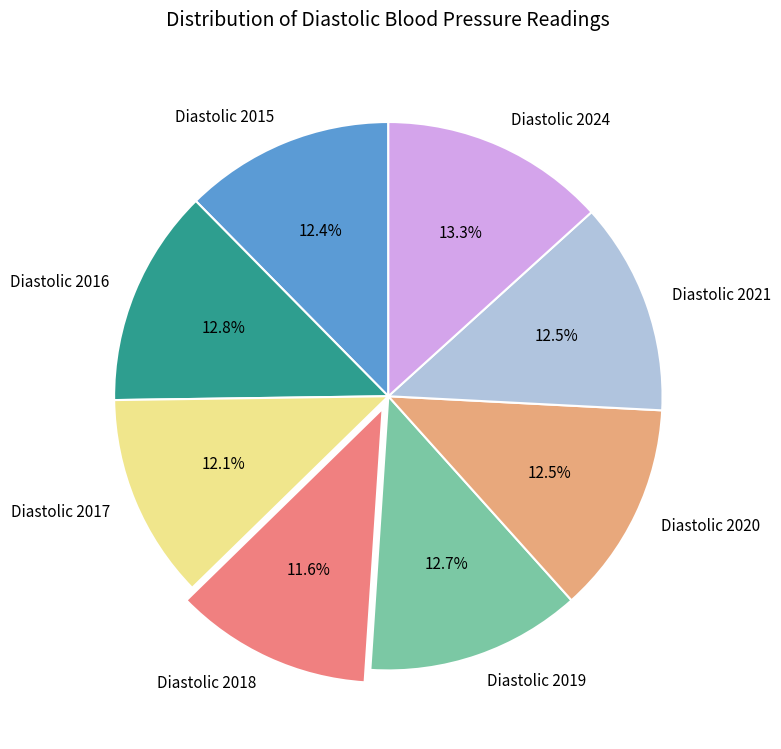

Approximately how many times larger is the value at Diastolic 2018 compared to Diastolic 2015?

0.9